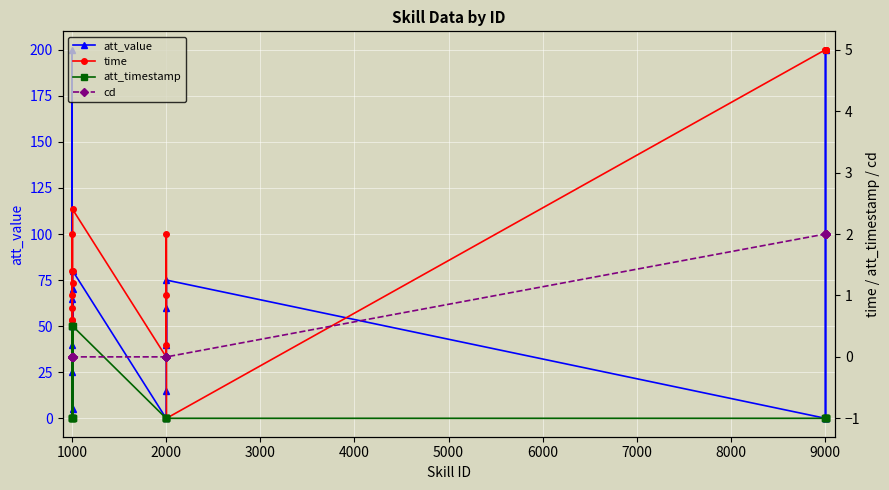

What is the average value of the att_value series?

49